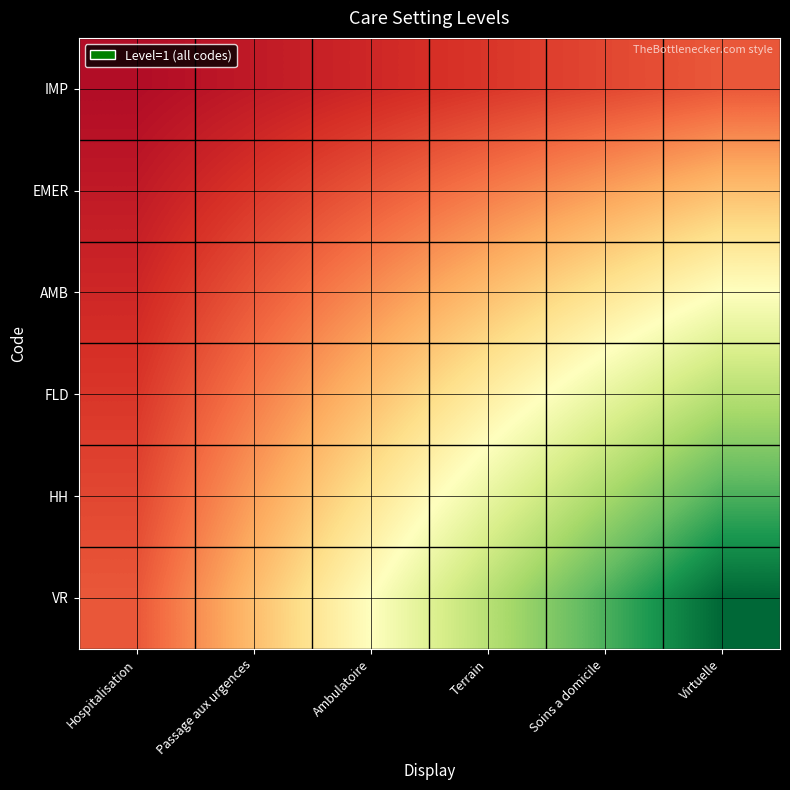

Which series has the largest total across all categories?

VR